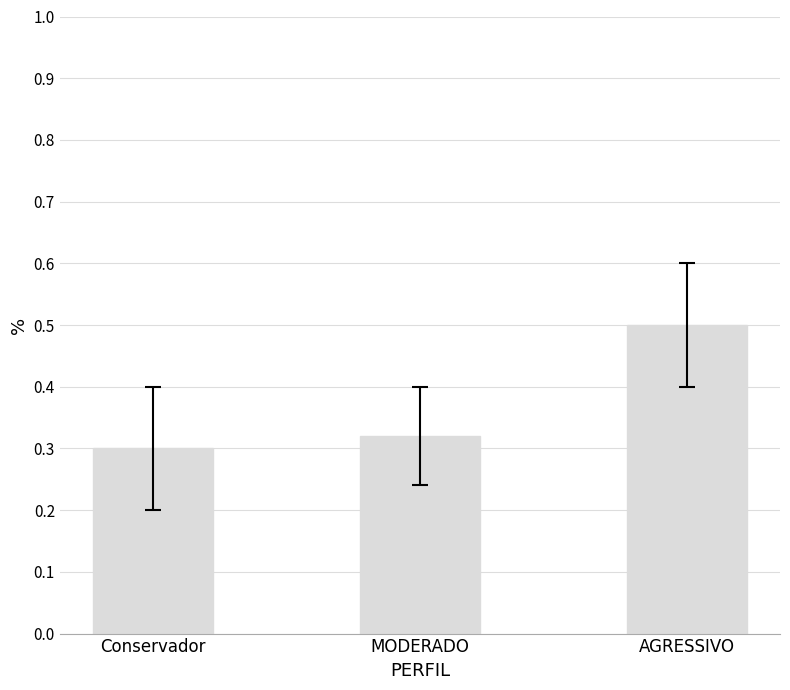

List the labels in order of value, smallest first.

Conservador, MODERADO, AGRESSIVO